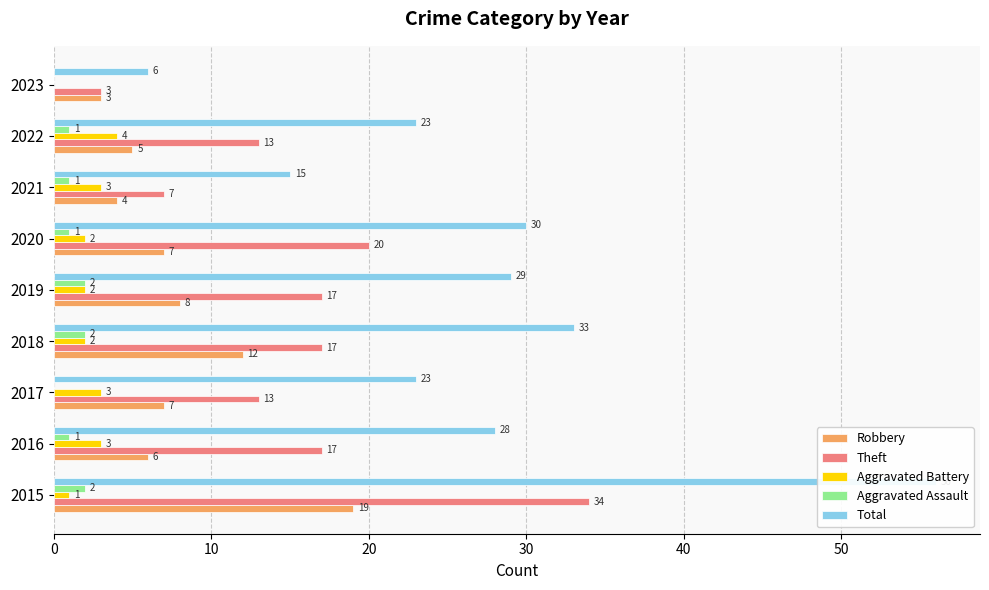

Is it true that Robbery equals 1 at 2023?

False